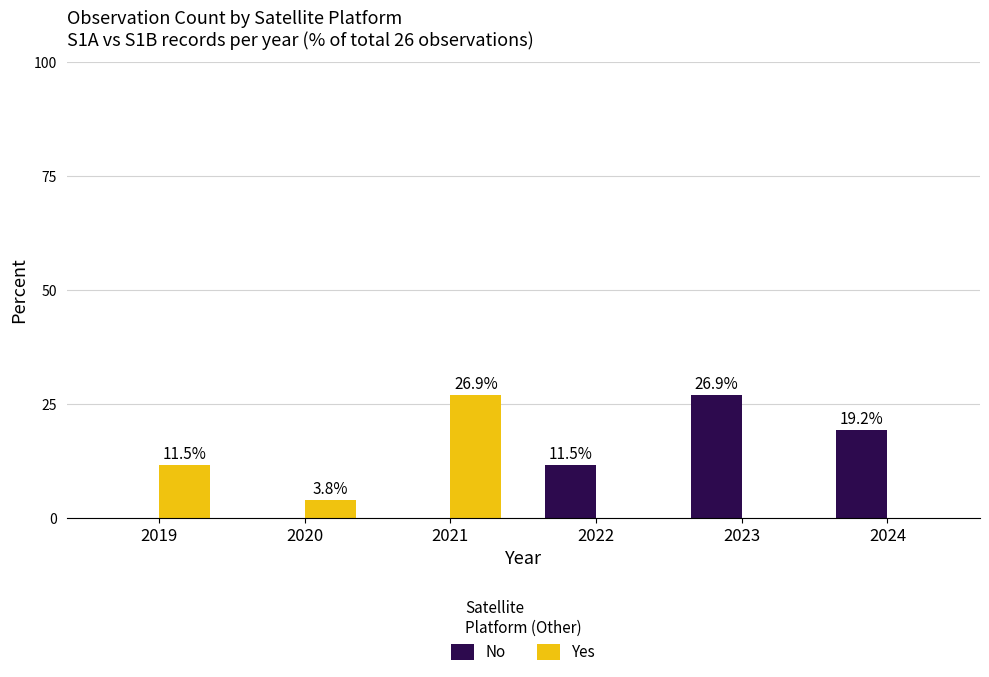

Is the value of Yes at 2020 greater than the value of No at 2022?

No